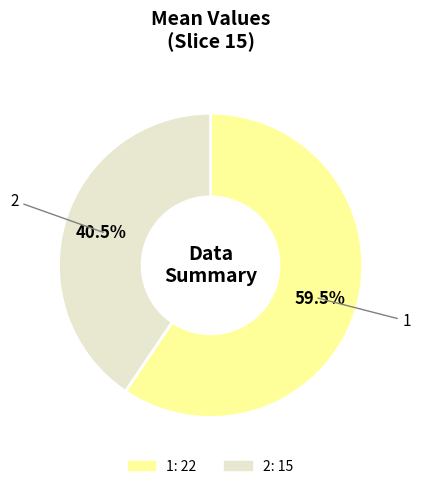

The 2 slice represents 31% of the pie. True or false?

False